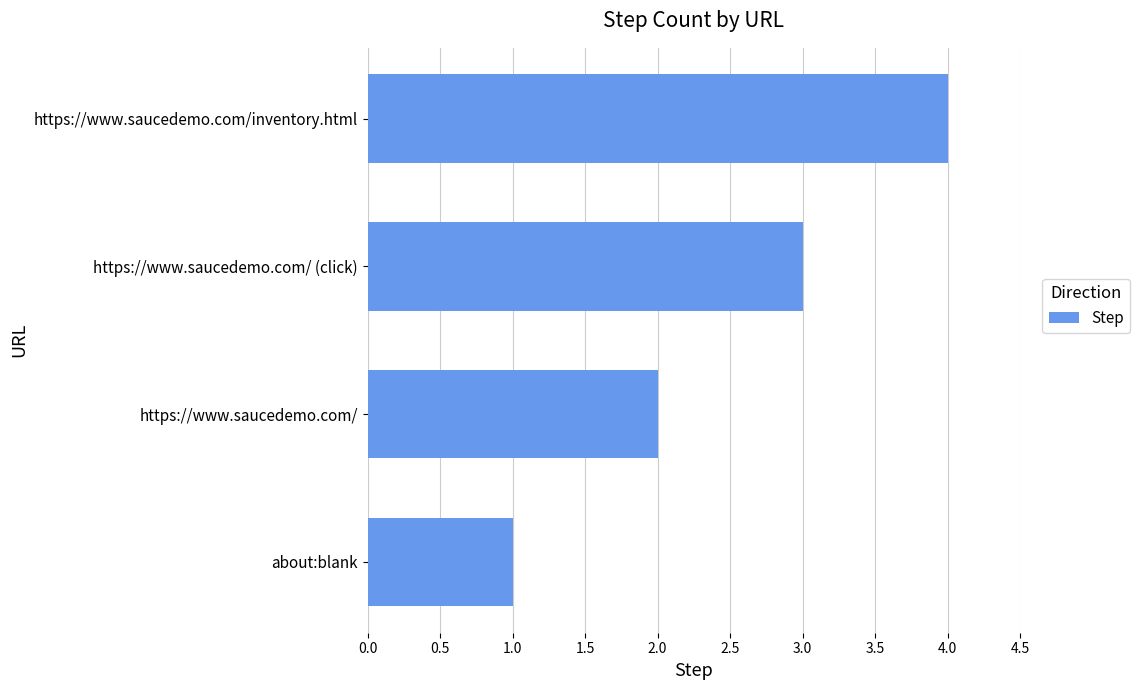

Is it true that the value at https://www.saucedemo.com/ (click) is 3?

True